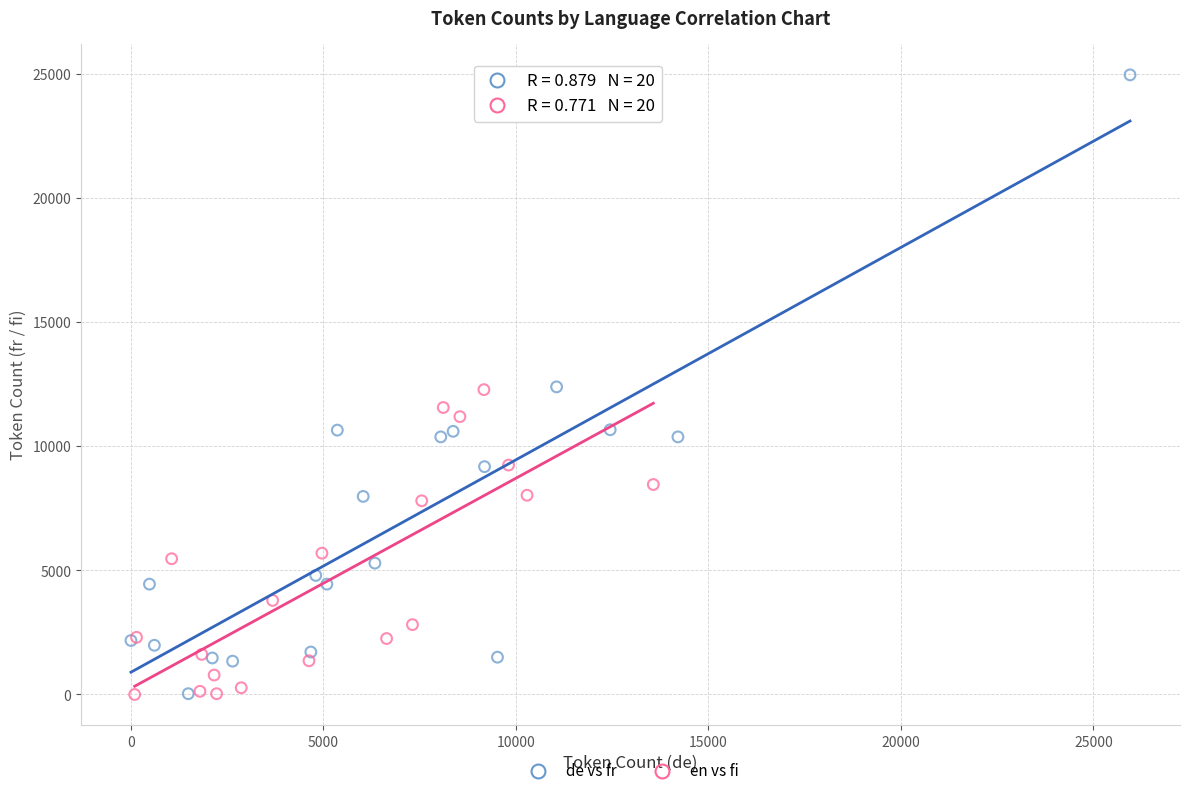

Which series reaches the maximum Y coordinate?

de vs fr